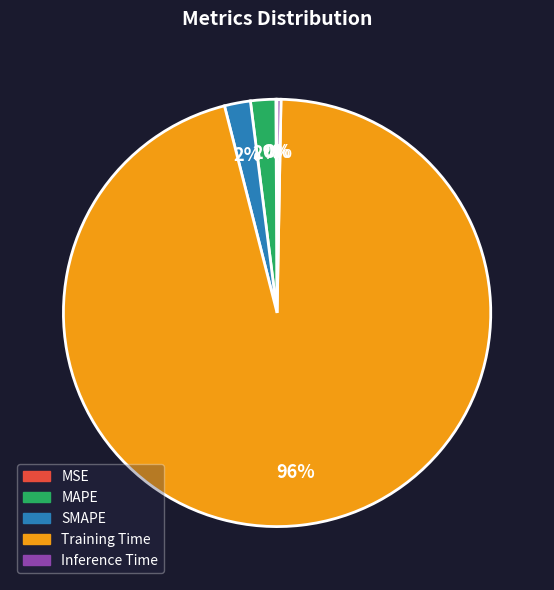

True or false: SMAPE accounts for 2% of the total.

True